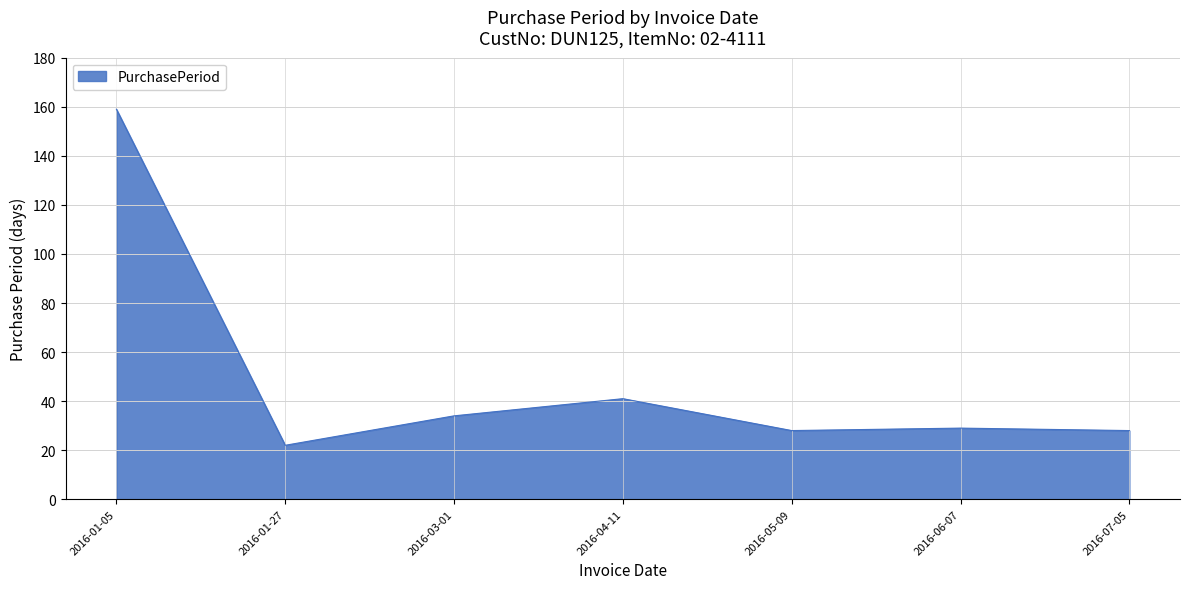

How many lines are shown in the chart?

1